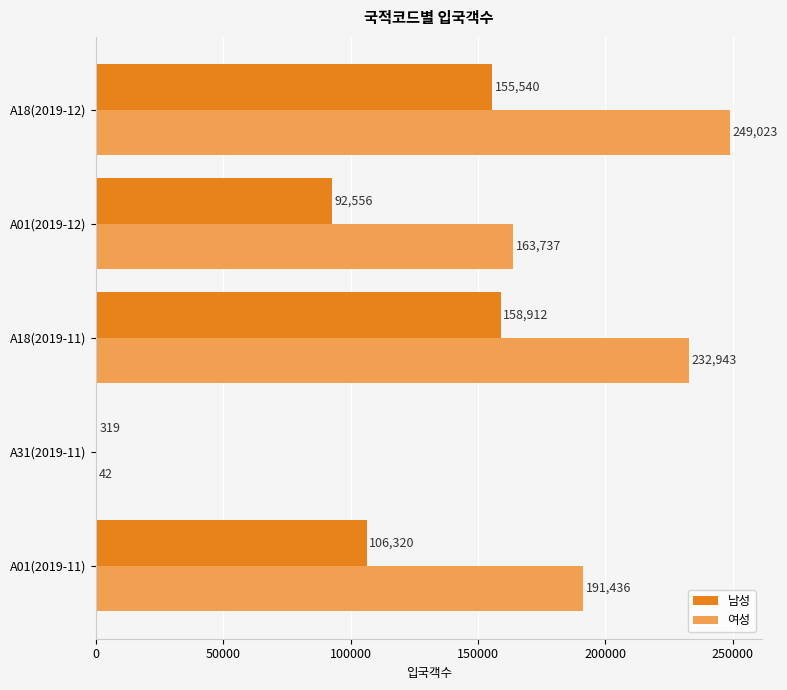

Is the value of 여성 at A18(2019-12) greater than the value of 남성 at A18(2019-12)?

Yes